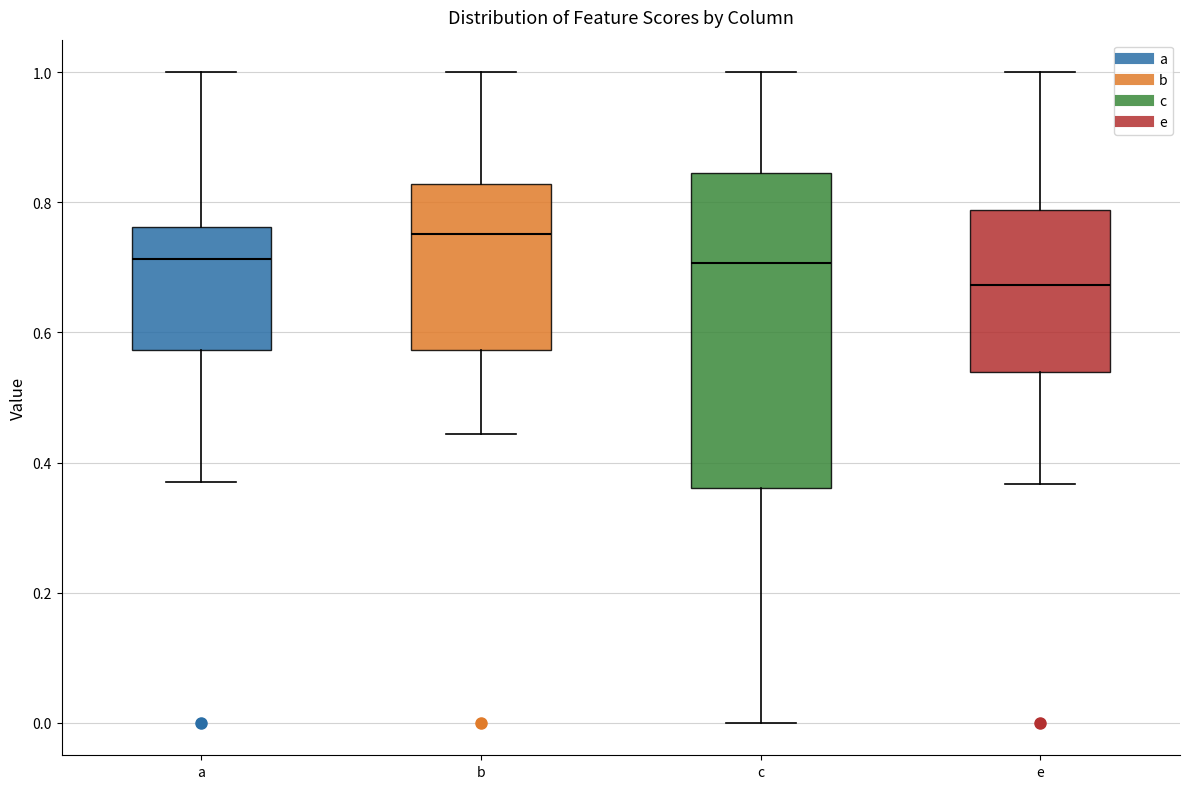

Reading left to right, read every box against the y-axis: the position of its median line, the range the box covers, and the ends of its whiskers. The values are not printed on the chart, so give them approximately, as read against the axis.

a: median 0.72, box 0.58 to 0.76, whiskers 0.38 to 1.00
b: median 0.76, box 0.58 to 0.82, whiskers 0.44 to 1.00
c: median 0.70, box 0.36 to 0.84, whiskers 0.00 to 1.00
e: median 0.68, box 0.54 to 0.78, whiskers 0.36 to 1.00